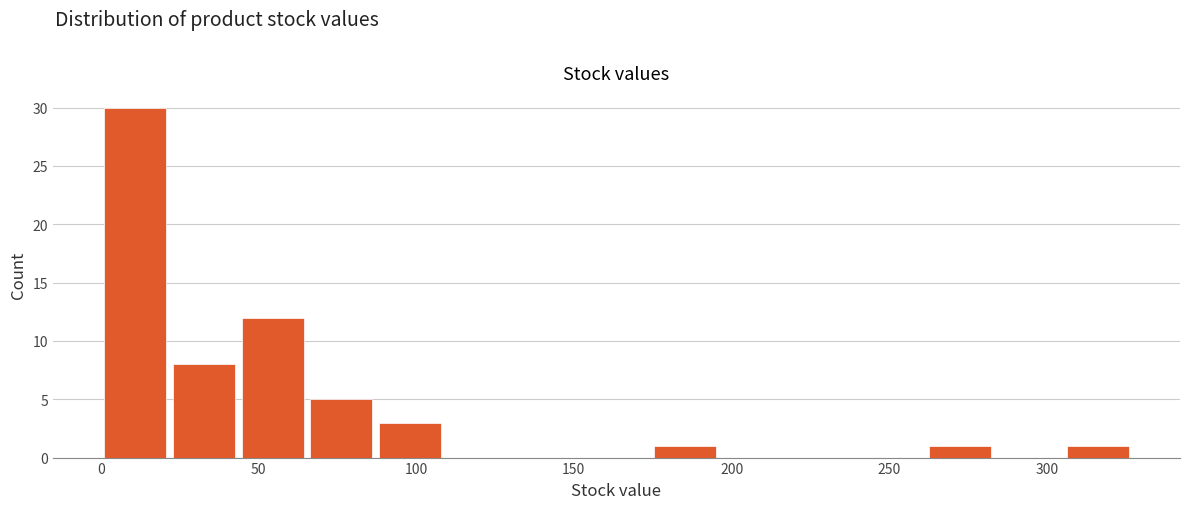

Reading left to right, list every bar in this chart as the range it spans on the x-axis followed by its height. Neither the bar edges nor the heights are printed on the chart, so give them approximately, as read against the axes.

0 to 20: 30
20 to 45: 8
45 to 65: 12
65 to 85: 5
85 to 110: 3
110 to 130: 0
130 to 155: 0
155 to 175: 0
175 to 195: 1
195 to 220: 0
220 to 240: 0
240 to 260: 0
260 to 285: 1
285 to 305: 0
305 to 325: 1